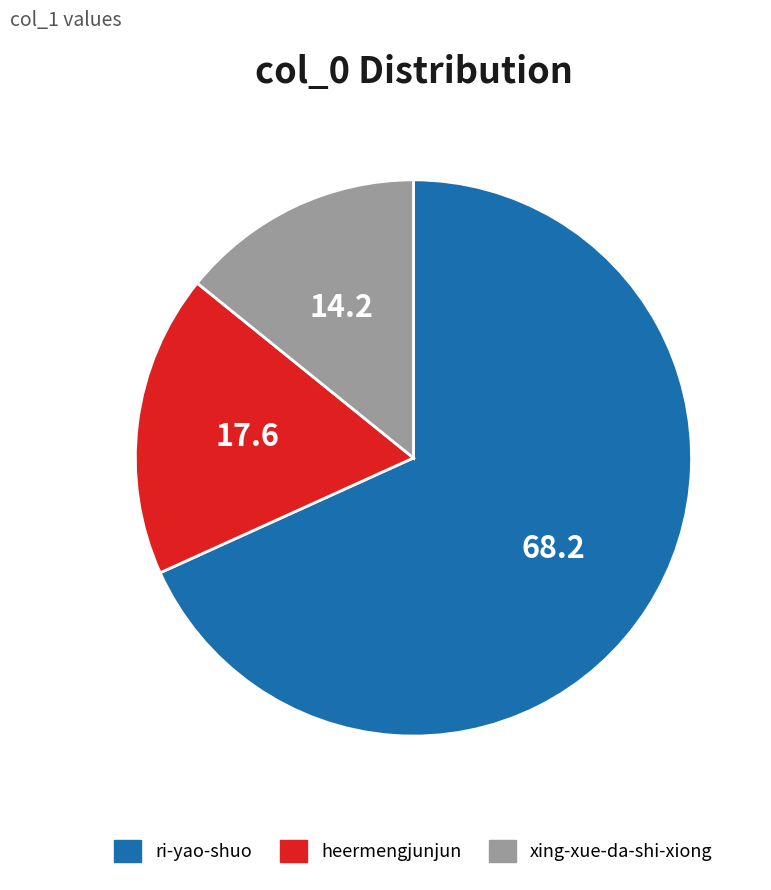

How many segments does this pie chart have?

3